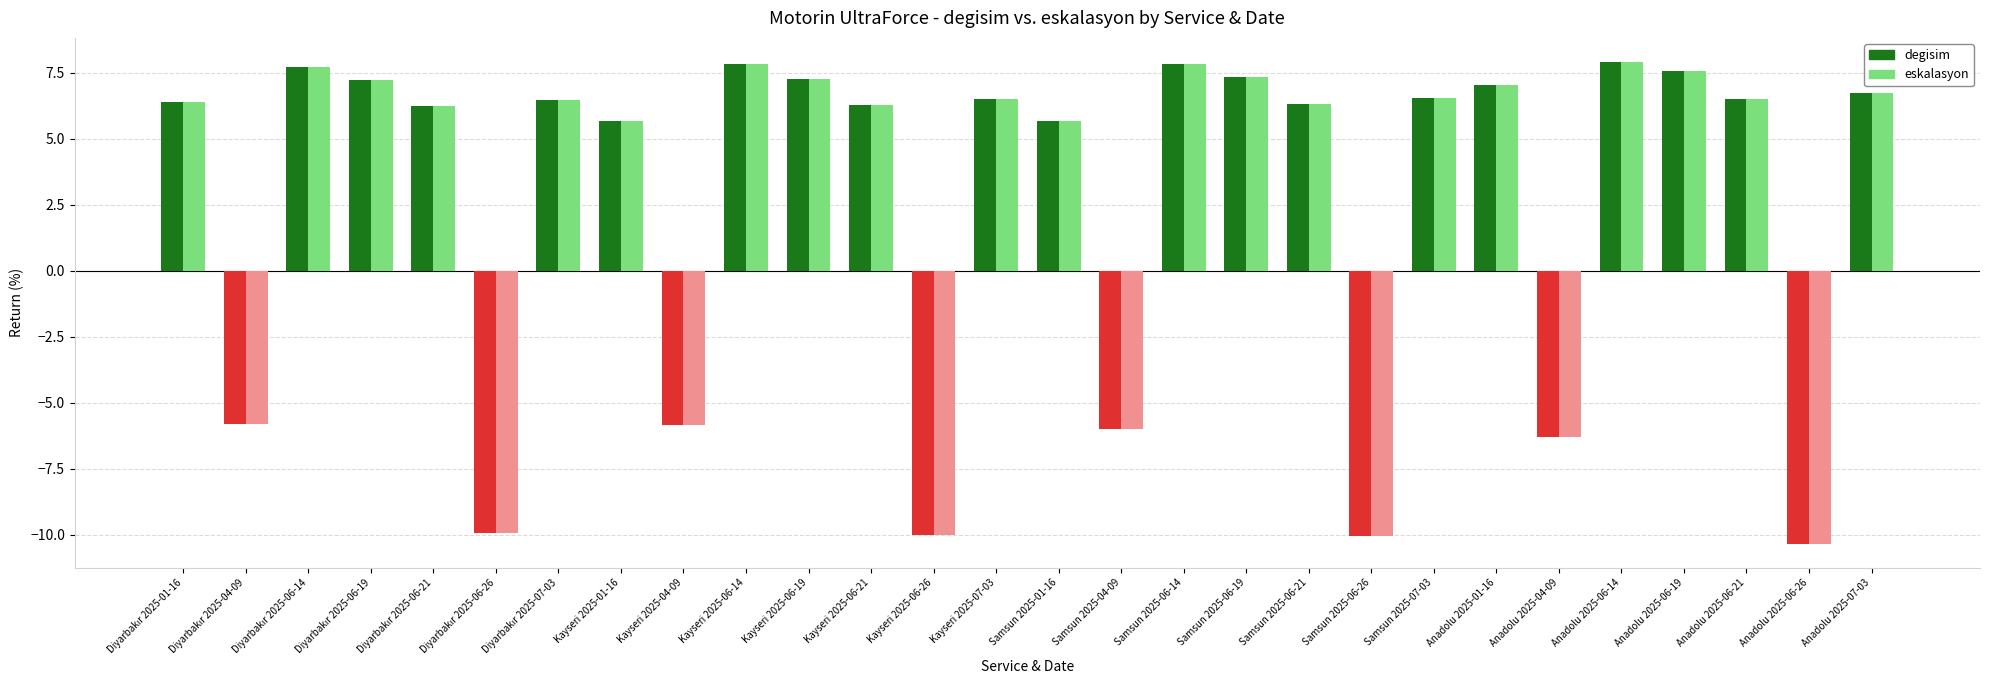

What are all the series names shown in the legend?

degisim, eskalasyon